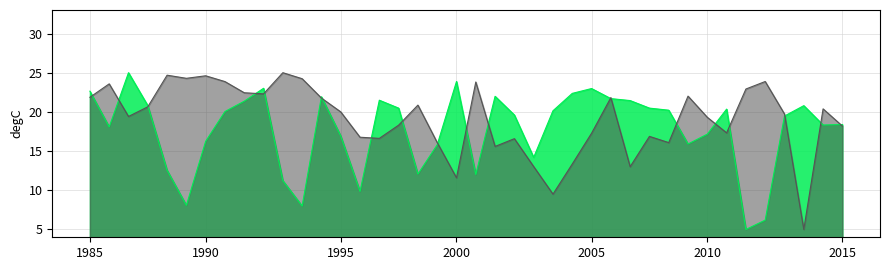

Which label corresponds to the largest value in the chart?

10